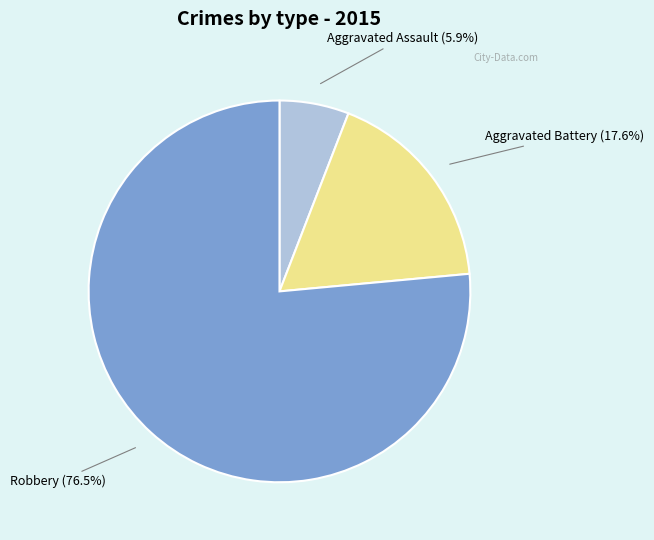

Does any single category account for the majority?

Yes